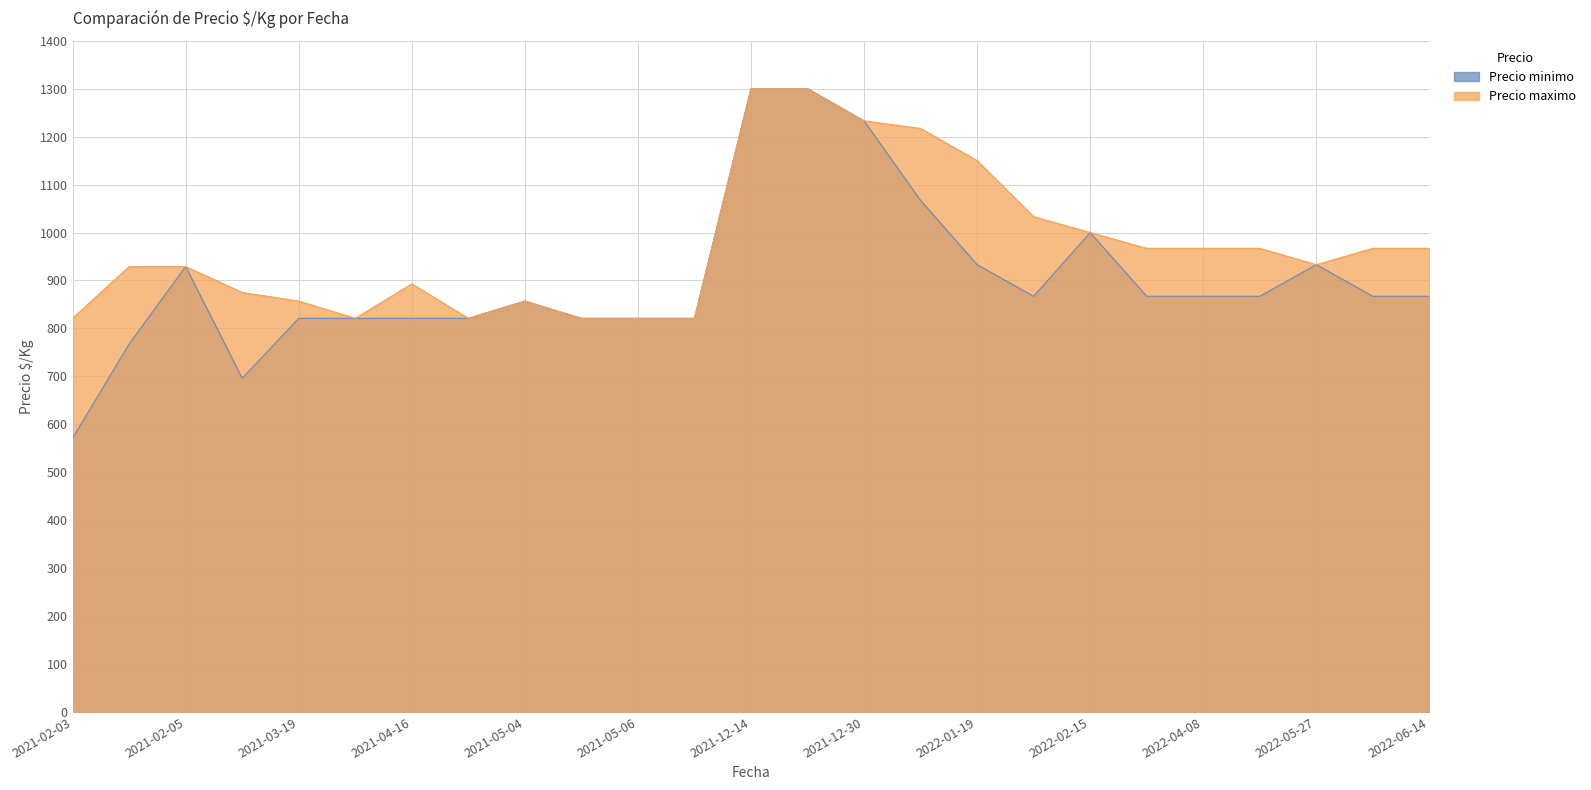

Which has a higher value, 2021-02-04 or 2022-02-15?

2022-02-15